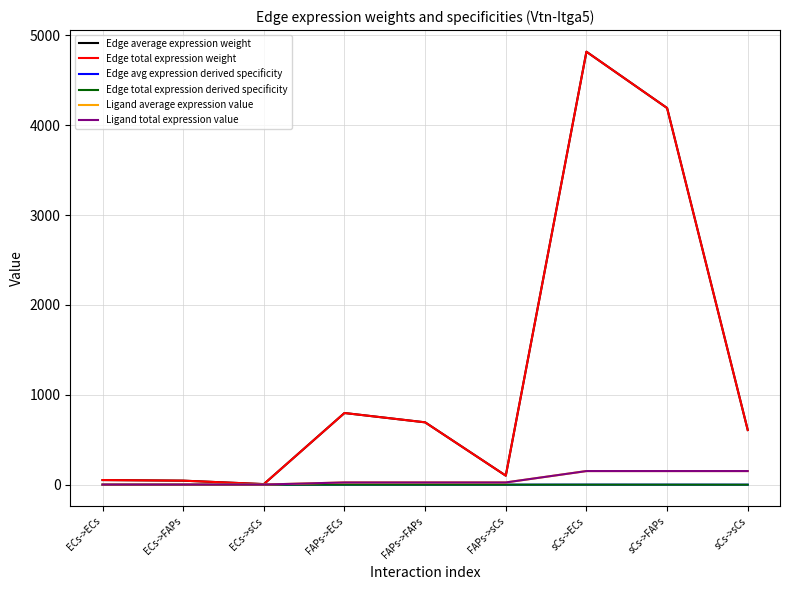

Is this an area chart (filled region under the line)?

No